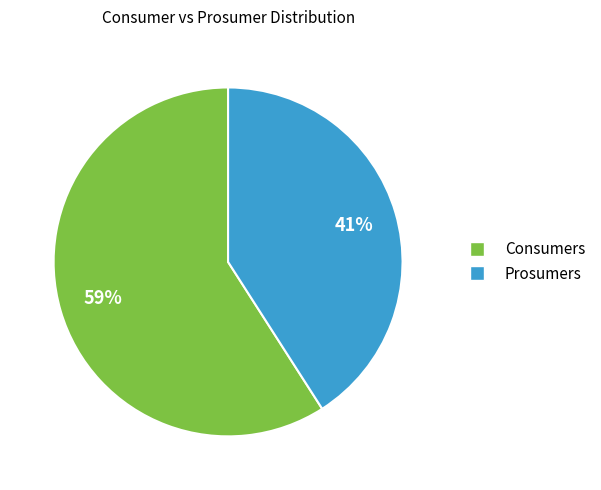

Which category has the smallest portion of the pie?

Prosumers